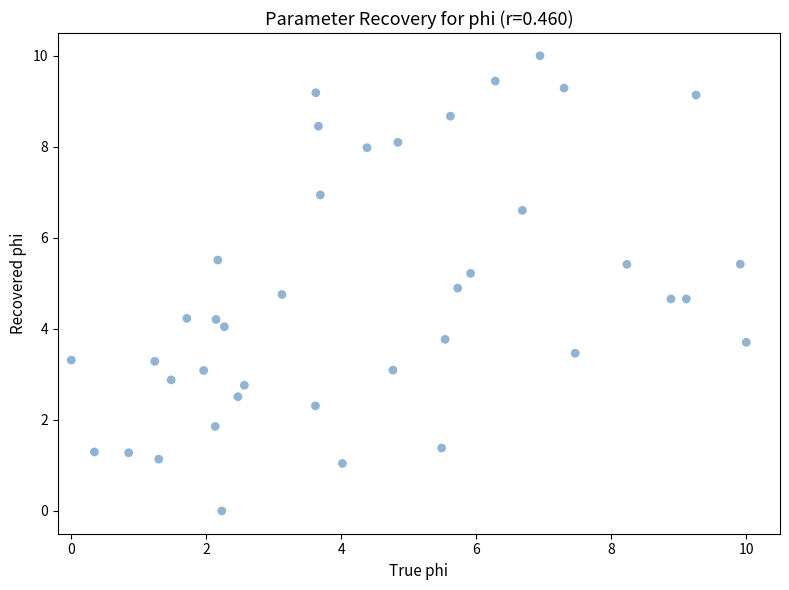

What is the range of X values (max minus min)?

10.0